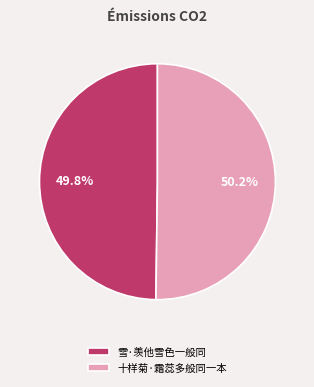

Combined, do 十样菊·霜蕊多般同一本 and 雪·羡他雪色一般同 account for over 50%?

Yes